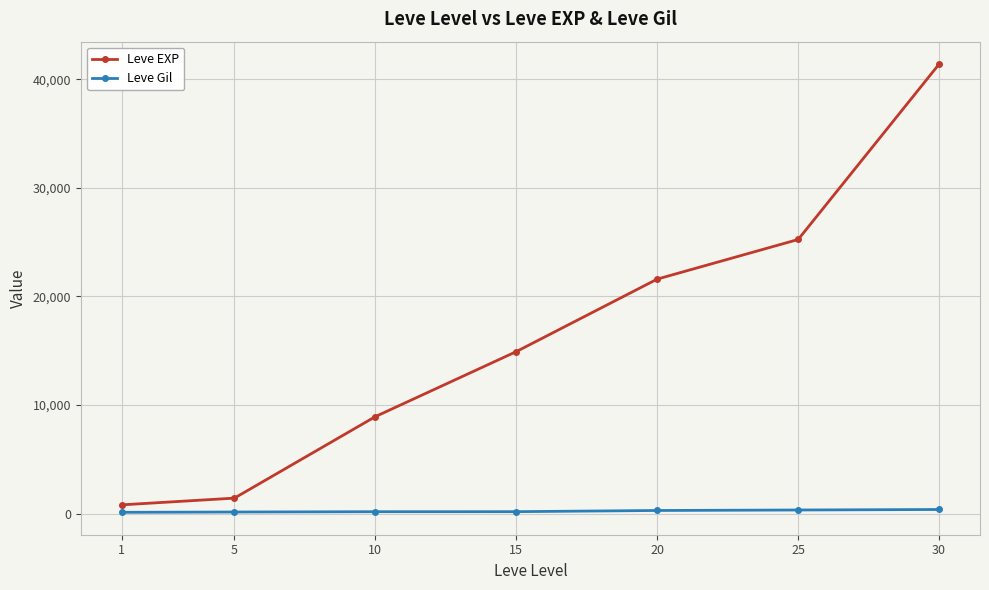

What is the maximum value for Leve Gil?

372